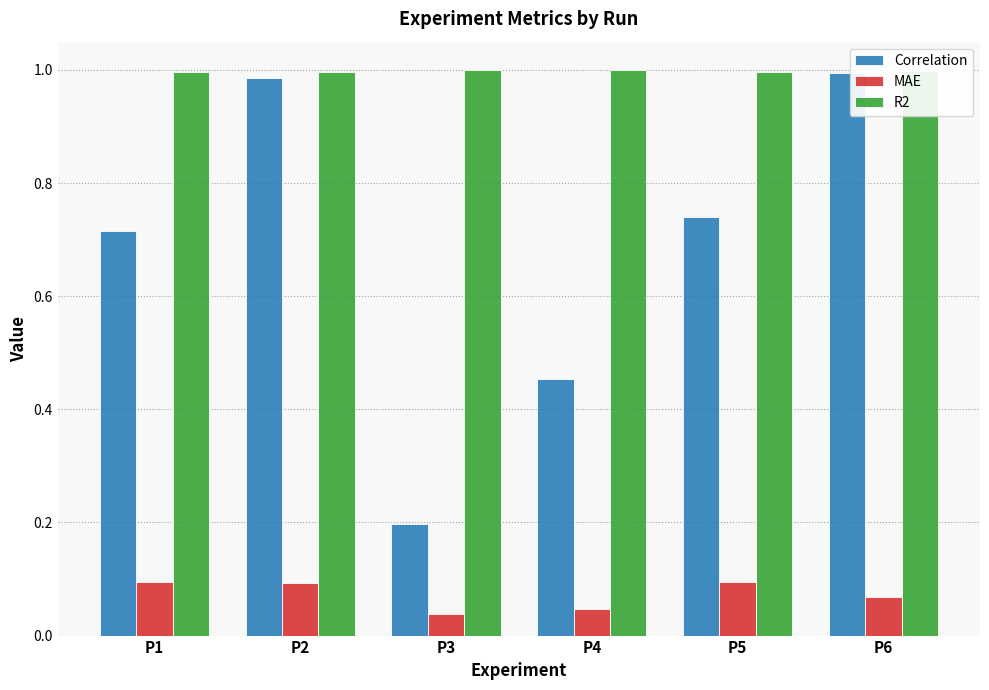

Which series has the widest spread of values?

Correlation